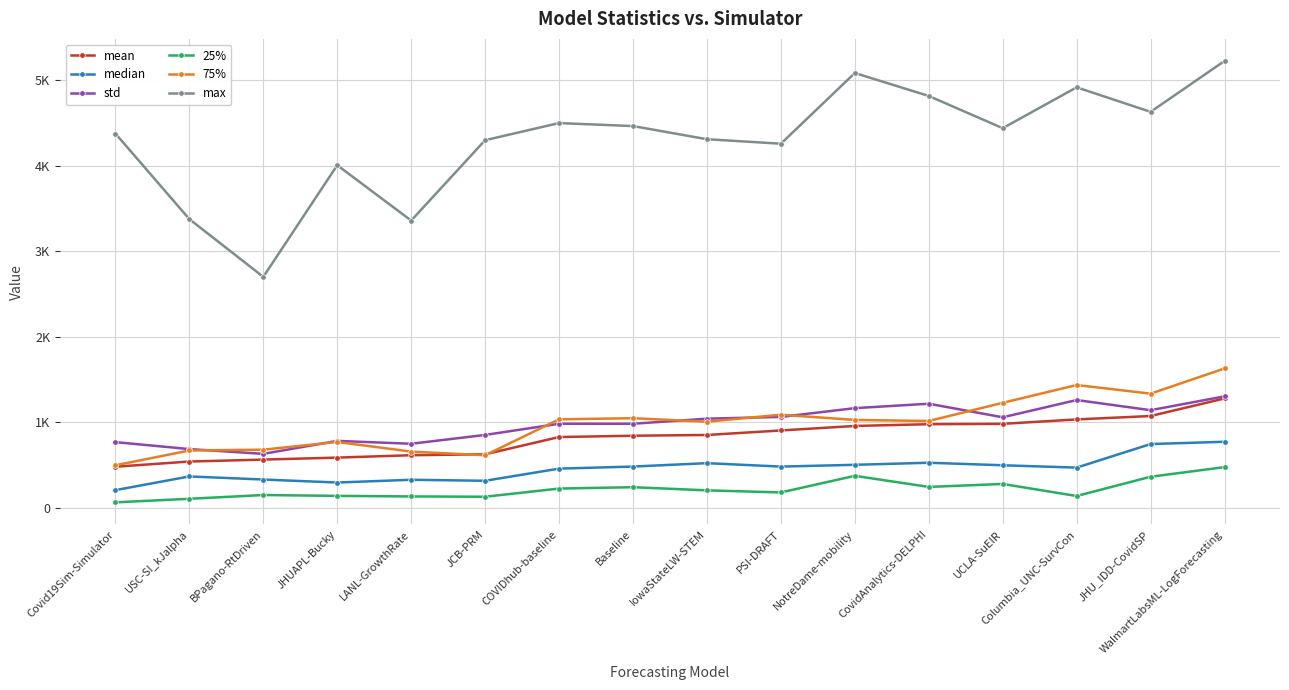

Reading left to right, transcribe all the data shown in this chart.

mean: 483.4	544.1	566.6	589.9	617.8	628.6	830.1	845.4	854.2	906.9	959.6	980.0	984.1	1035.9	1075.5	1280.8
median: 210.1	370.0	333.9	298.9	331.0	319.3	461.1	485.4	525.0	485.0	505.7	530.0	500.4	473.0	748.2	774.9
std: 770.6	689.4	633.5	785.2	751.5	854.6	985.0	985.1	1044.5	1064.9	1167.4	1219.2	1060.7	1262.2	1143.6	1305.3
25%: 67.3	109.0	152.9	143.0	136.5	132.9	228.3	244.3	207.5	183.2	377.0	247.5	282.1	141.5	366.4	478.8
75%: 500.1	673.0	682.5	772.5	660.0	617.1	1037.1	1049.9	1009.0	1091.0	1029.8	1017.5	1229.7	1437.5	1336.7	1631.0
max: 4374.4	3375.0	2700.6	4004.5	3358.0	4296.7	4496.6	4461.6	4308.0	4255.5	5081.2	4813.0	4436.7	4914.0	4627.6	5221.9